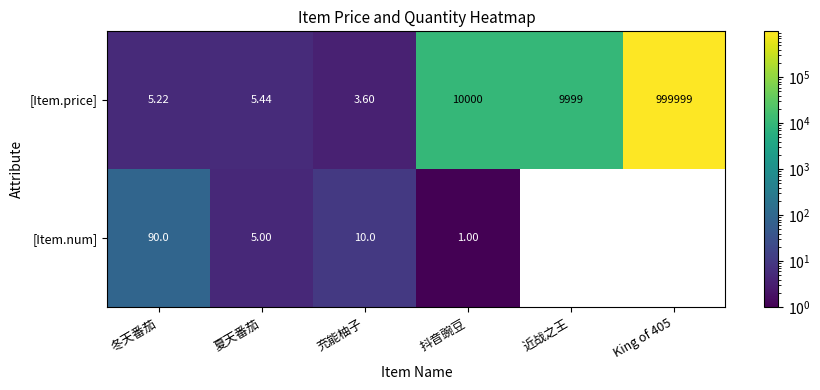

What is the total value across all series at 充能柚子?

13.6